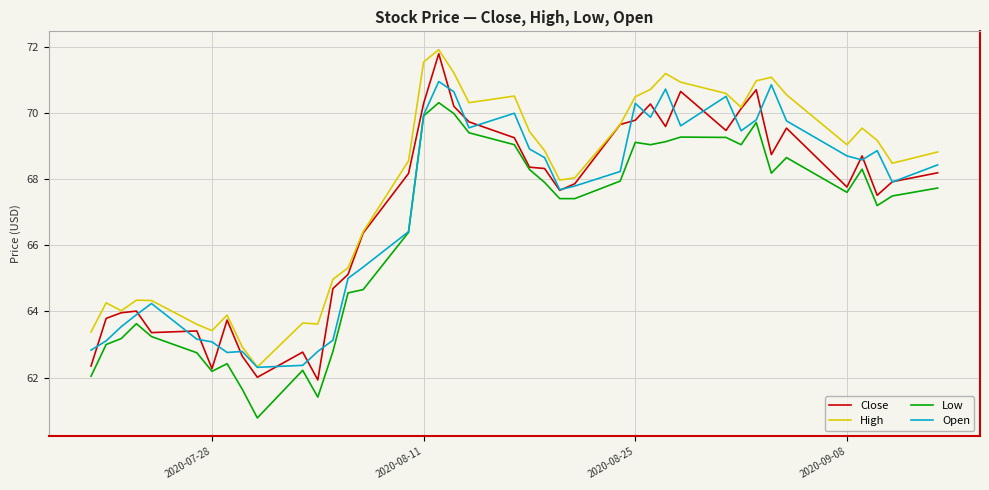

Which series has the largest total across all categories?

High